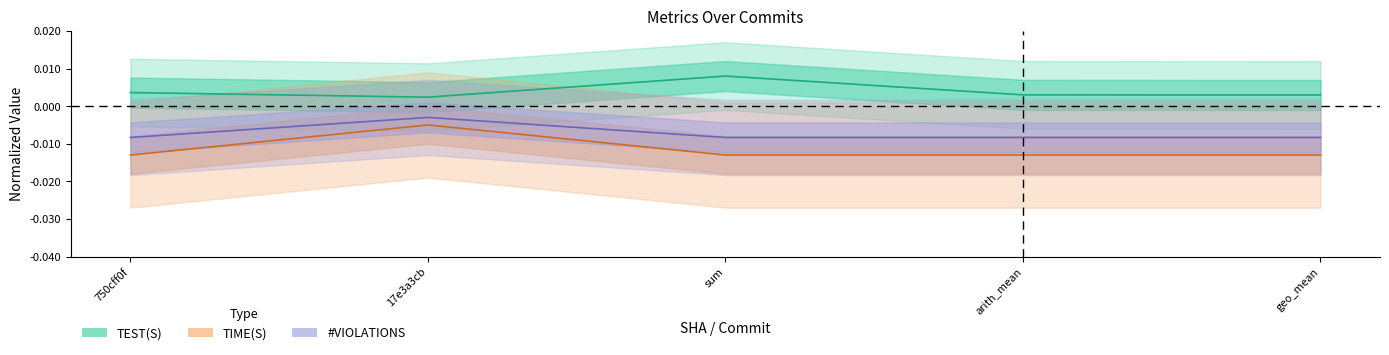

True or false: TIME(S) and #VIOLATIONS cross at least once.

False